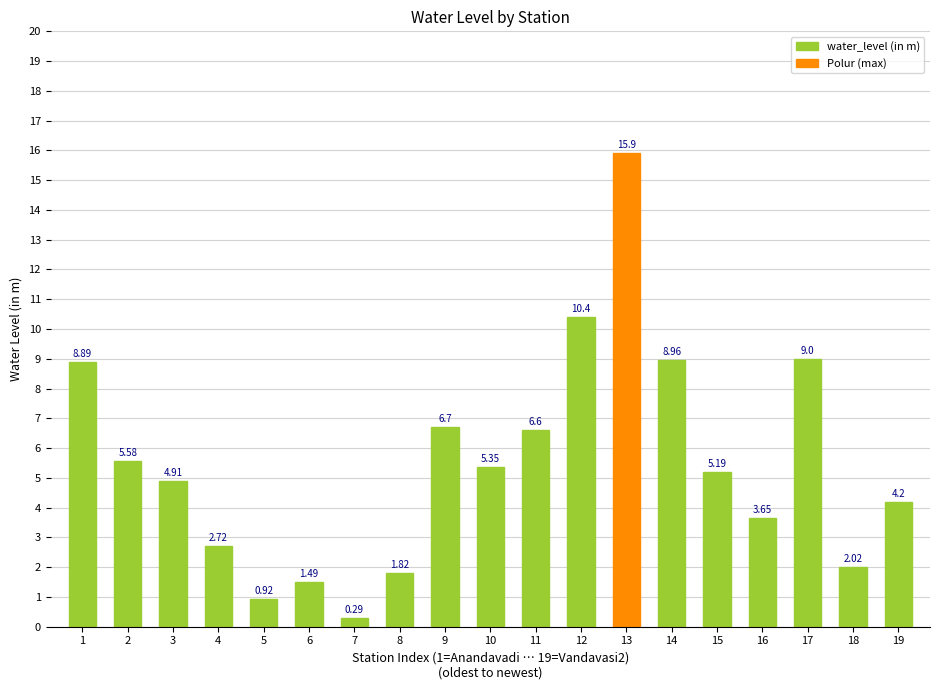

At which label does the data first exceed 5?

1